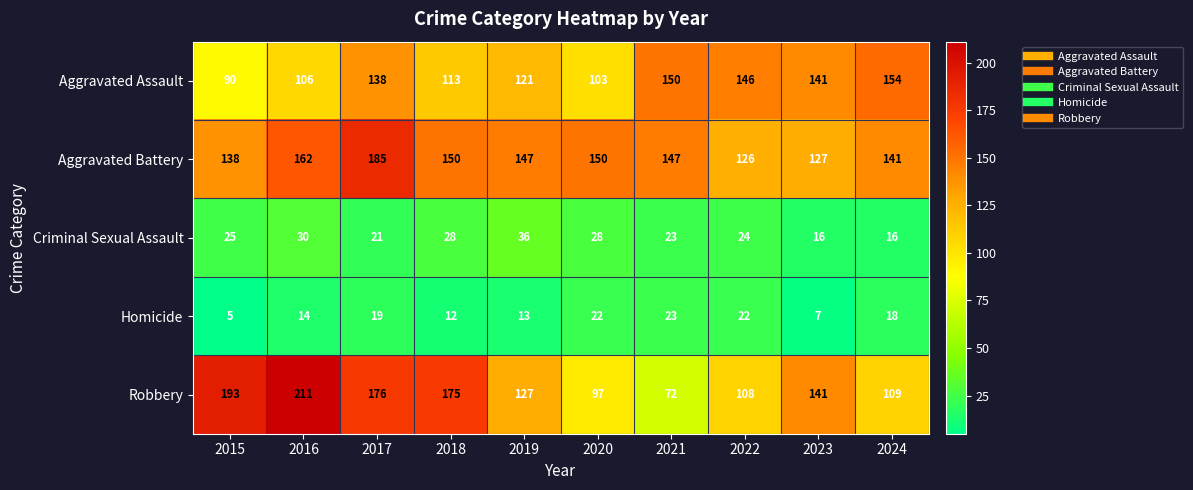

Which series has the largest range (max minus min)?

Robbery